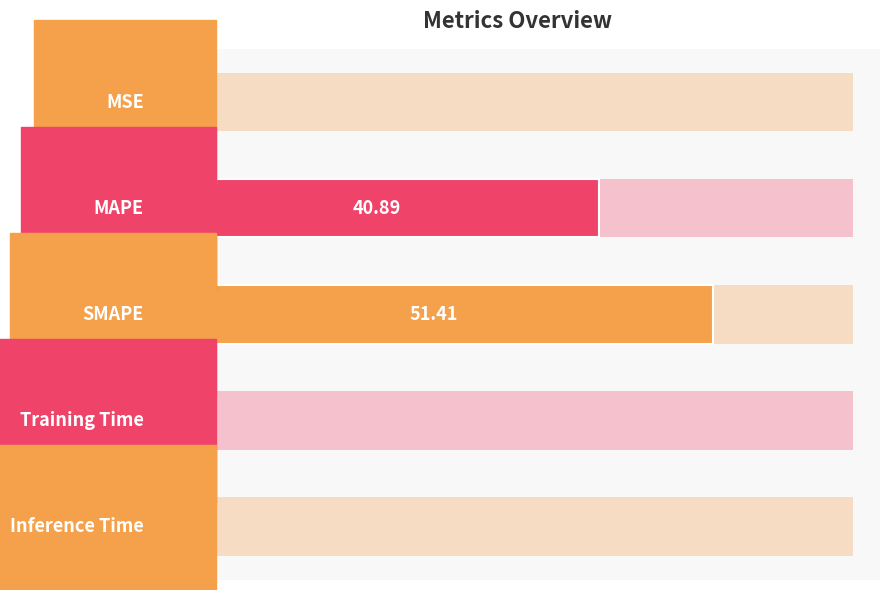

What is the sum of the values at Training Time and MAPE?

41.1